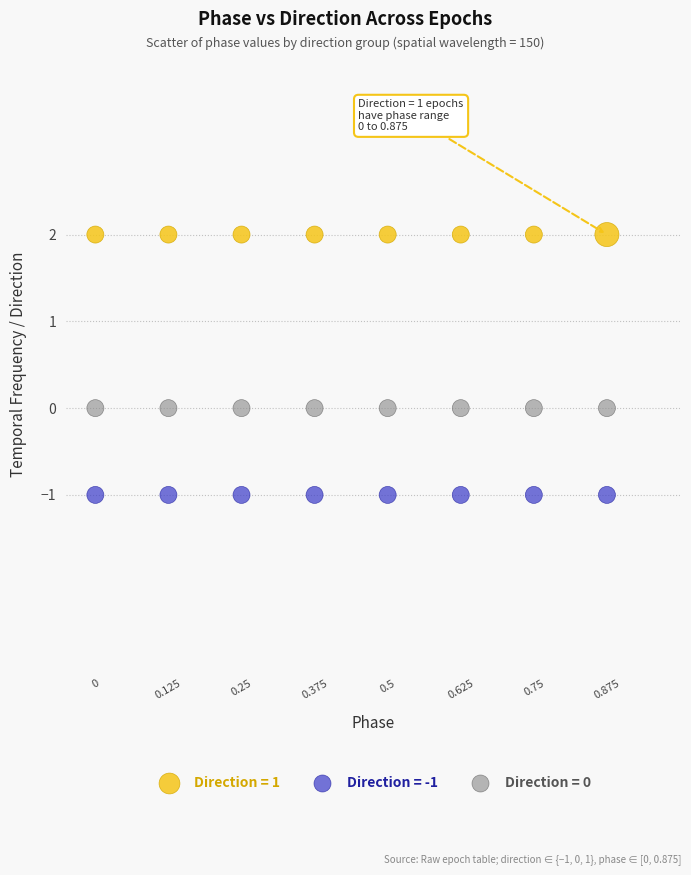

Which series reaches the minimum Y coordinate?

Direction = -1